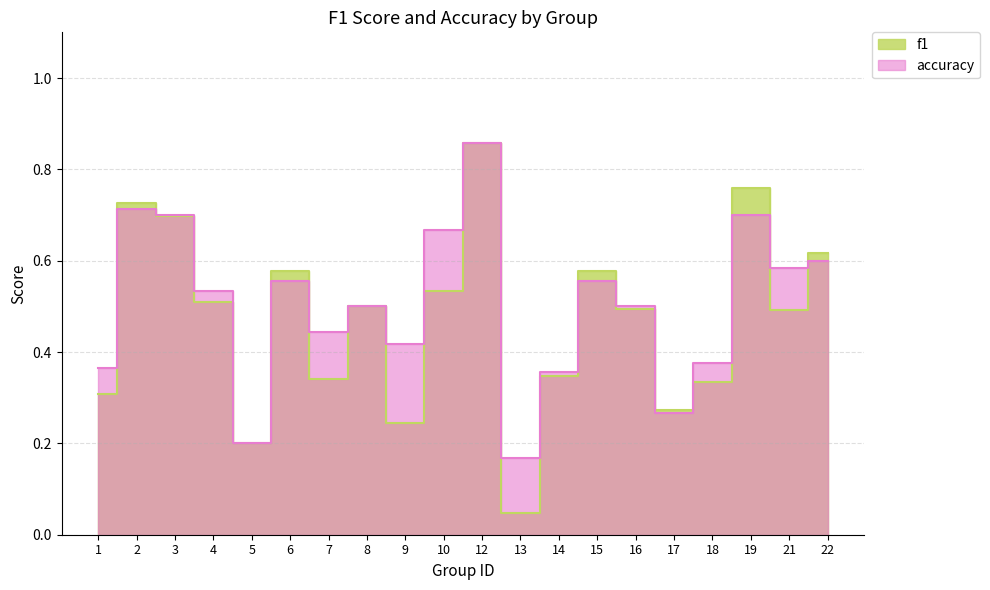

How many interior local peaks does the accuracy series have?

6